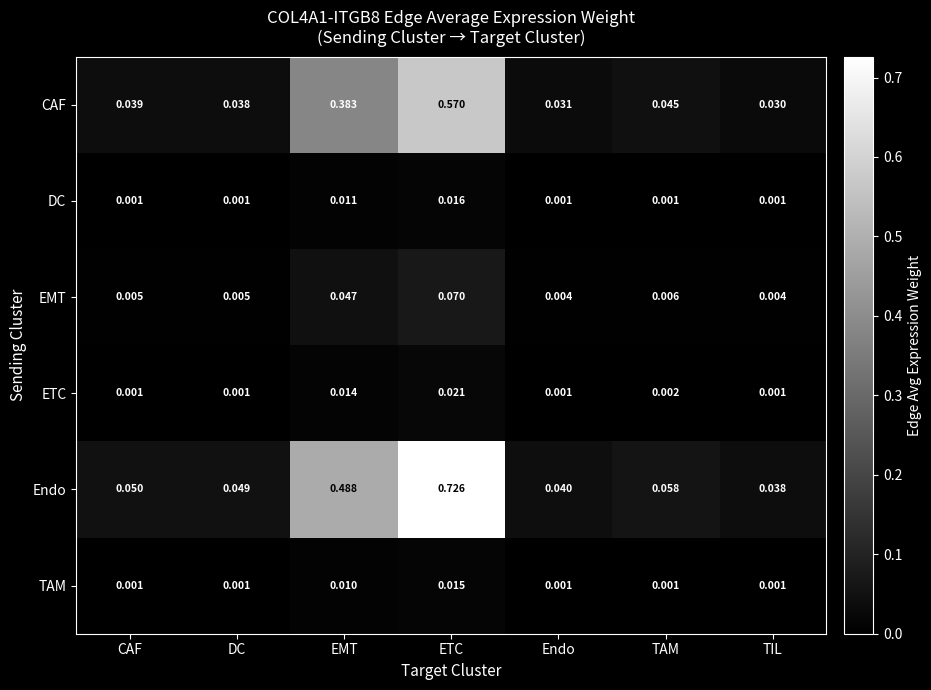

At which category is the sum across all series the highest?

ETC